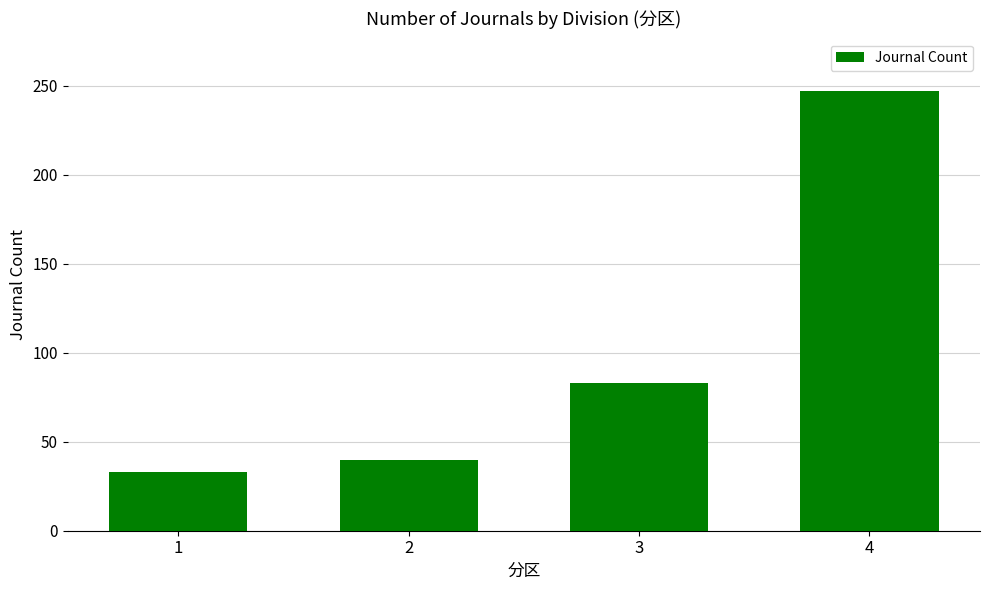

Does the chart contain any negative values?

No